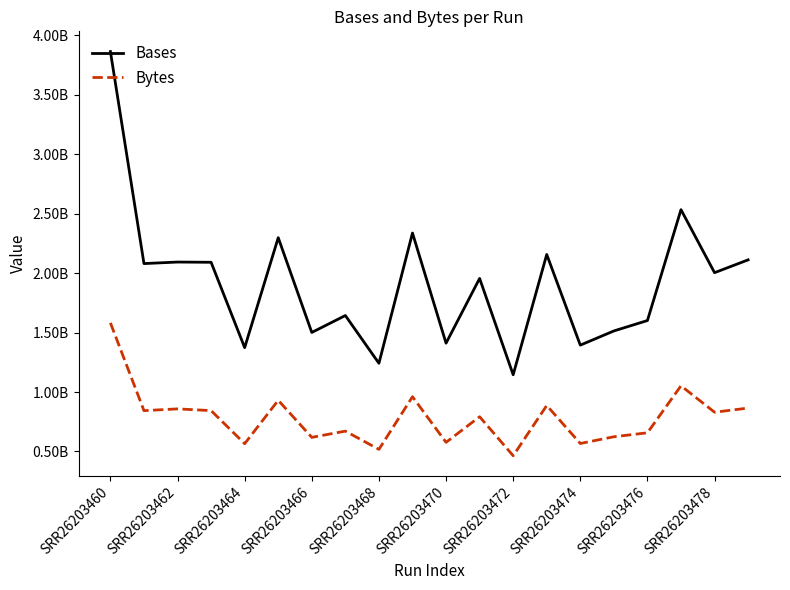

Does the chart have visible grid lines?

No